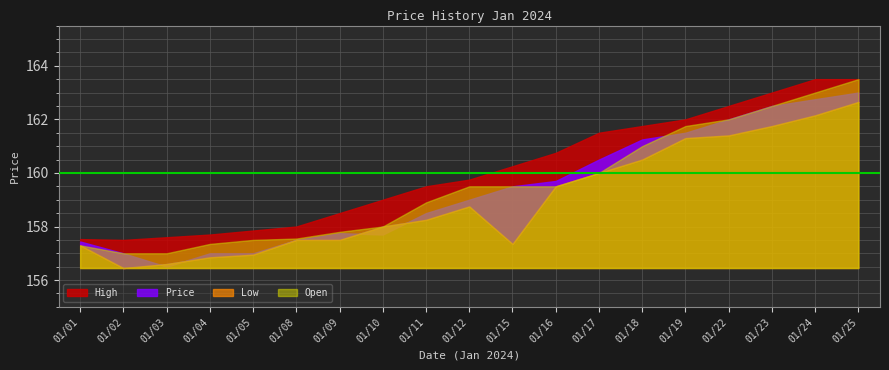

True or false: High and Price intersect in this chart.

False